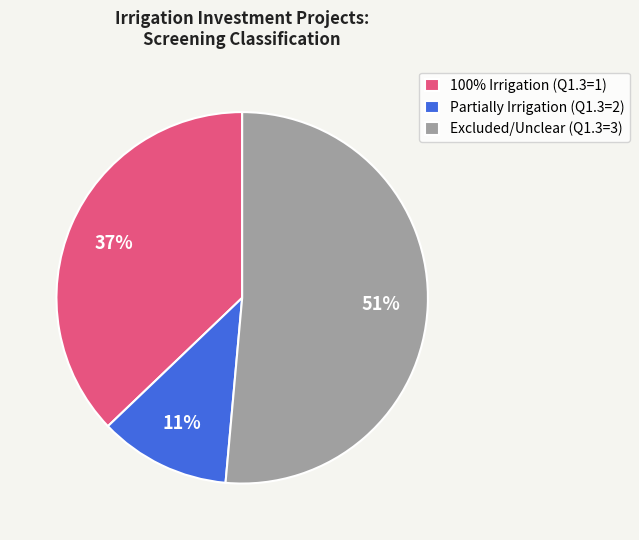

To the nearest percent, what portion does Partially Irrigation (Q1.3=2) represent?

11%